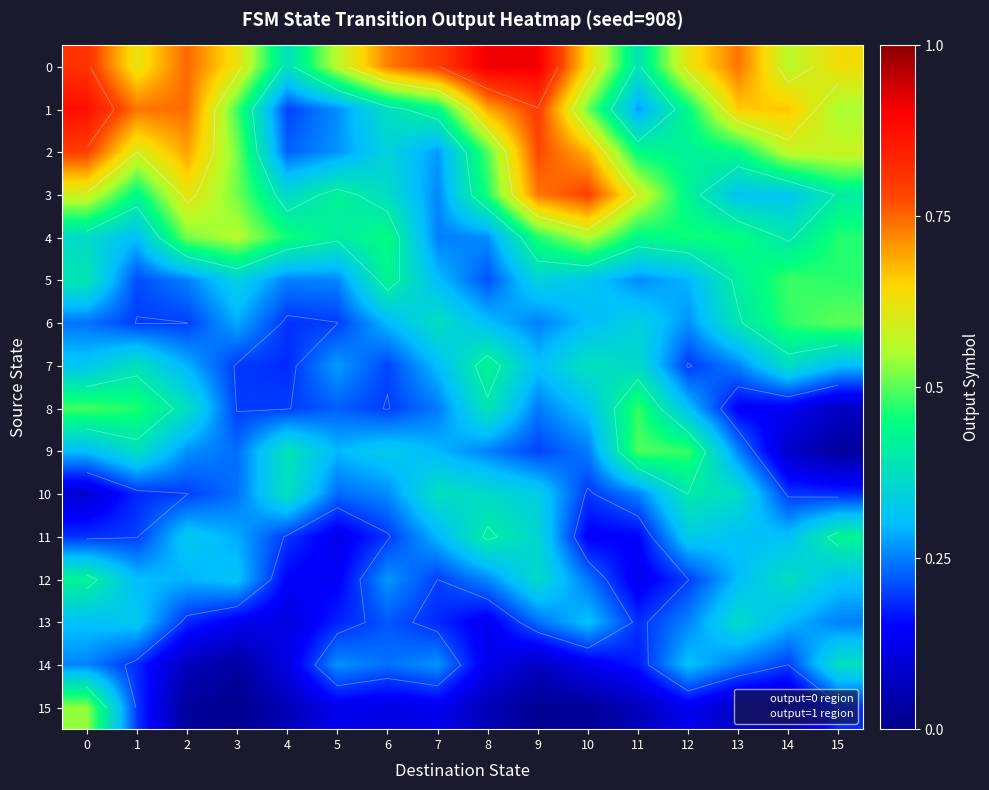

How many distinct data groups are displayed?

16